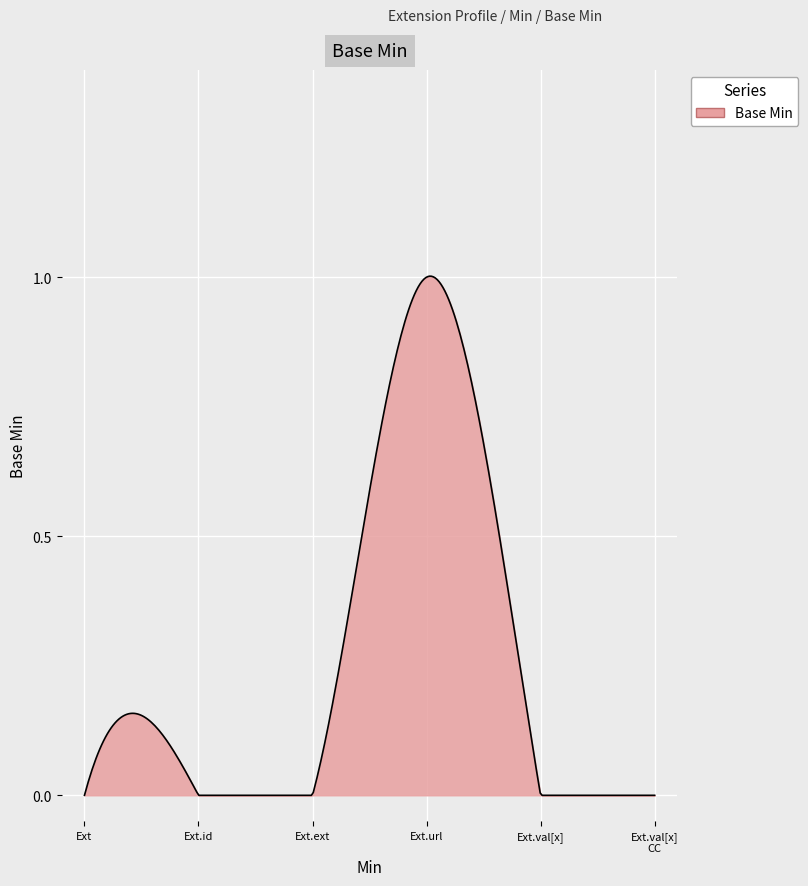

Does the chart have visible grid lines?

Yes